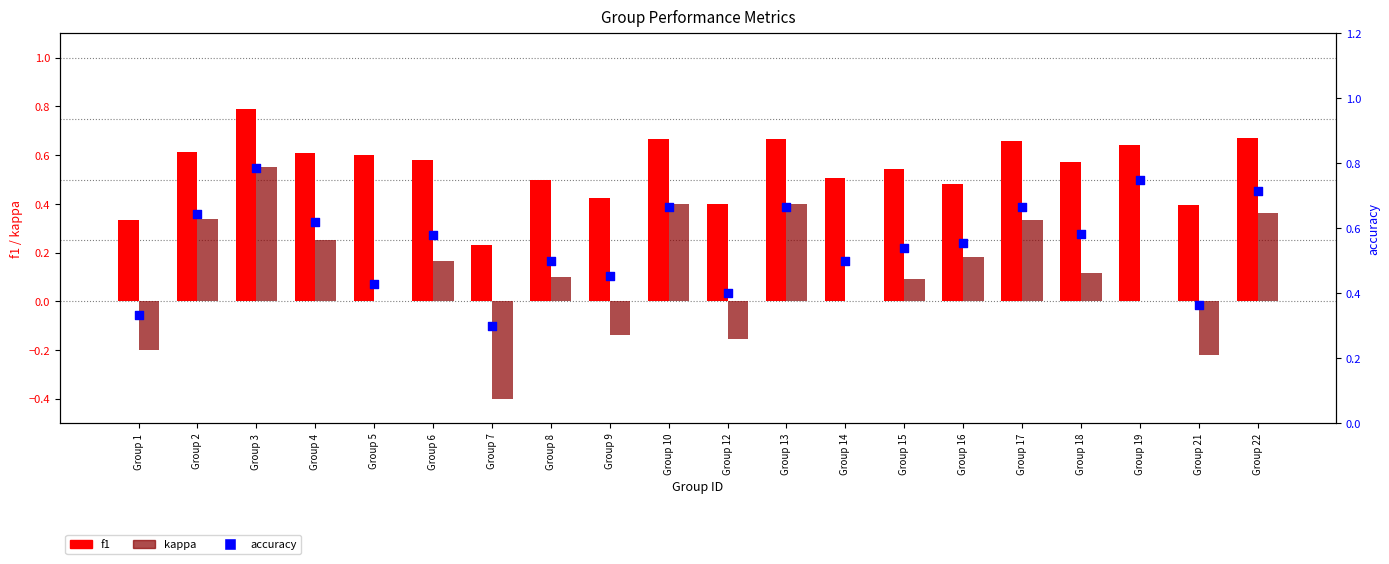

At which category is the sum across all series the highest?

Group 3